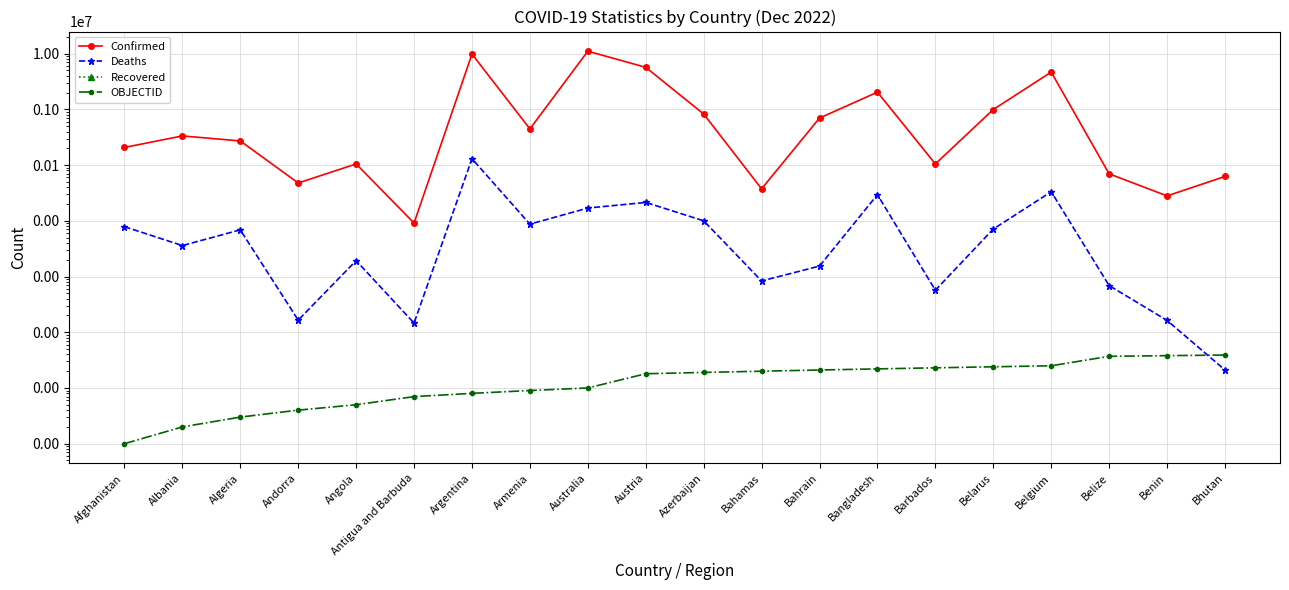

At which label does Recovered reach its minimum?

Afghanistan